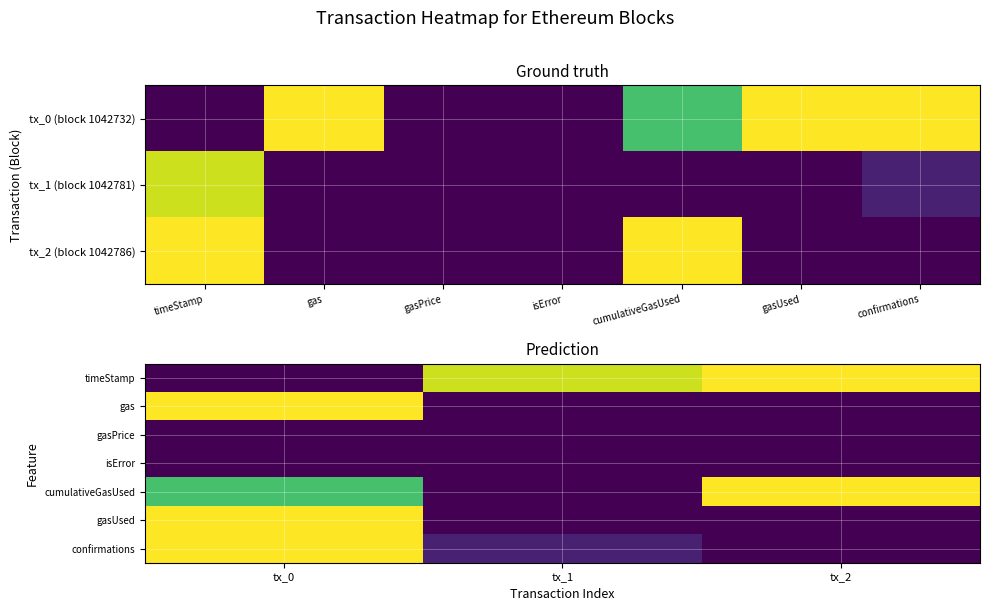

How many values in the gasUsed series exceed 0?

1